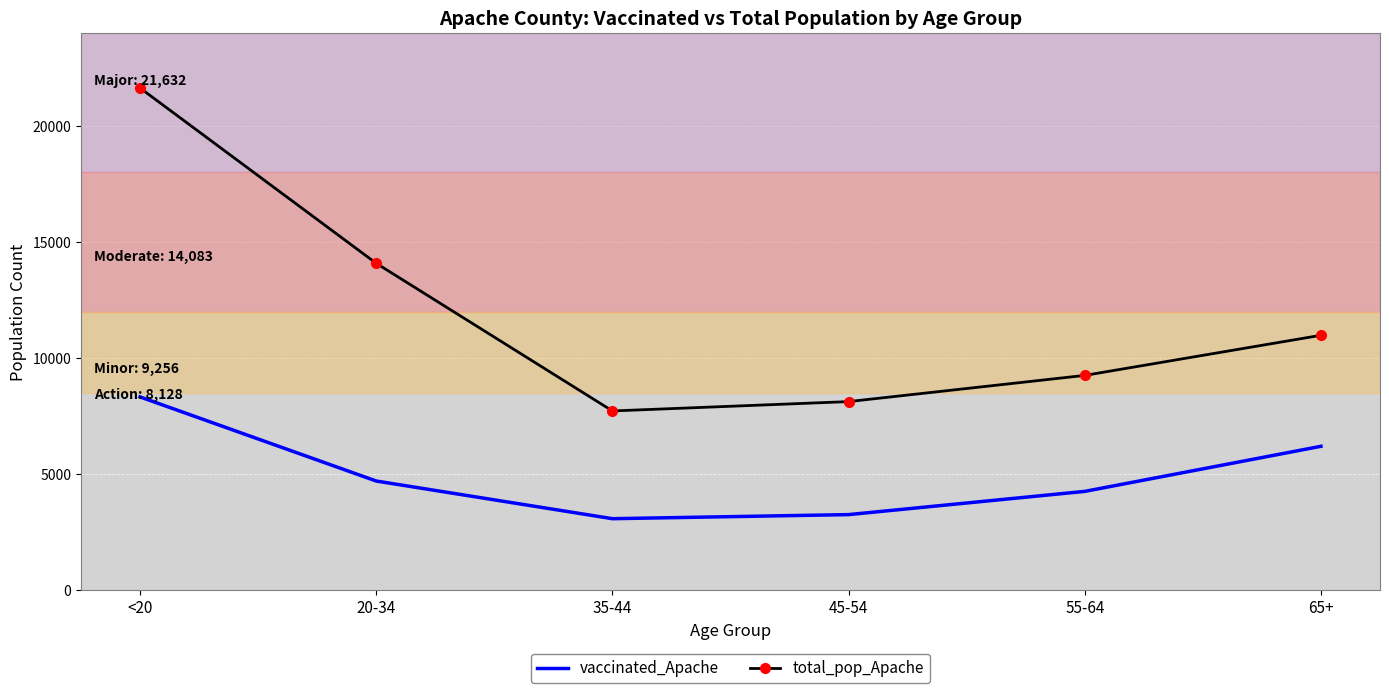

At how many categories does at least one series exceed 15476?

1